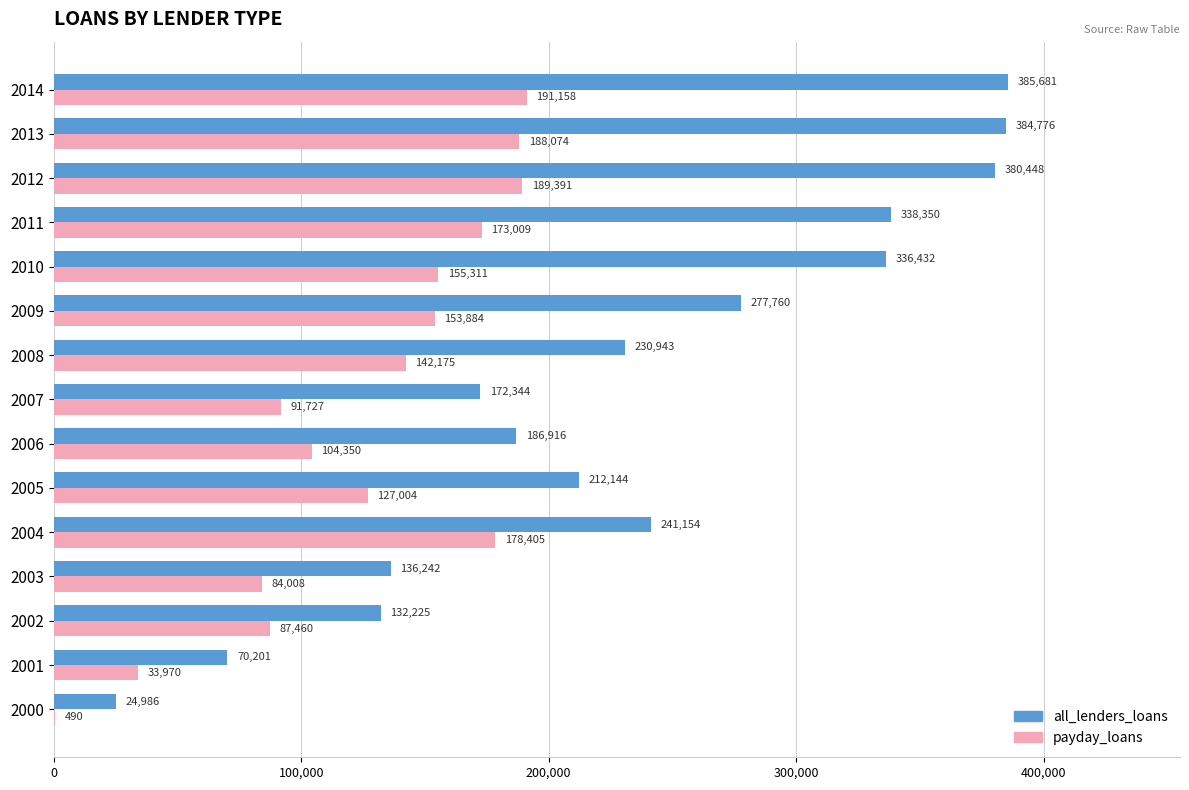

Read the all_lenders_loans value at 2014.

385681